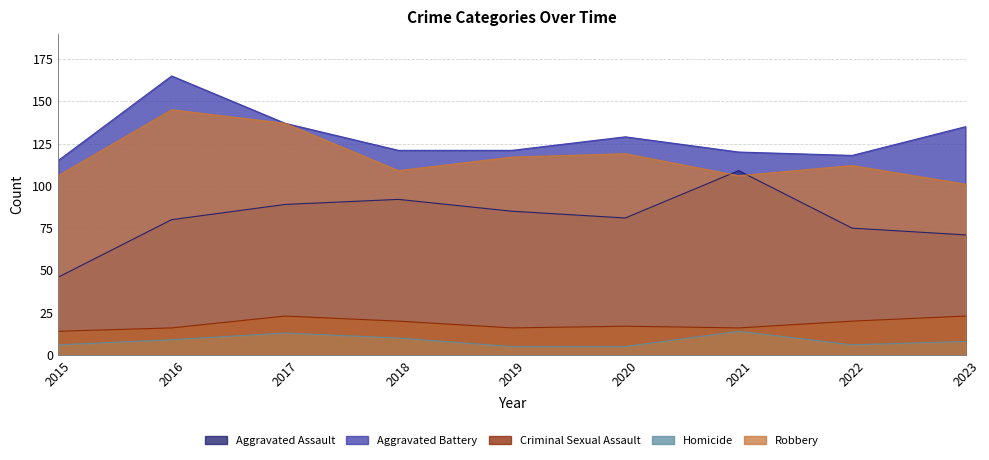

Is it true that Aggravated Battery equals 31 at 2021?

False